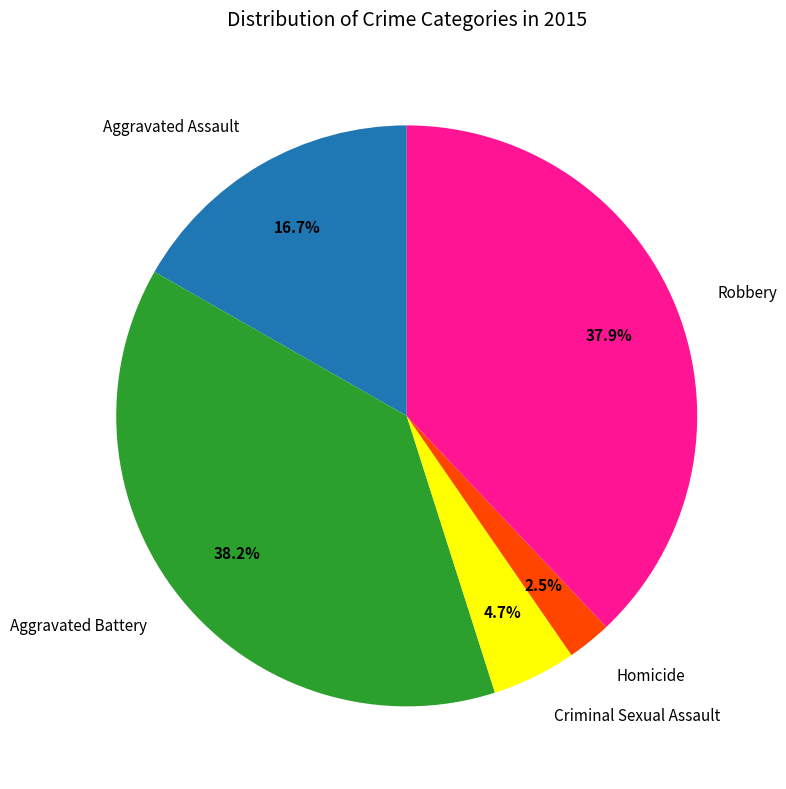

To the nearest percent, what is the average slice percentage?

20%